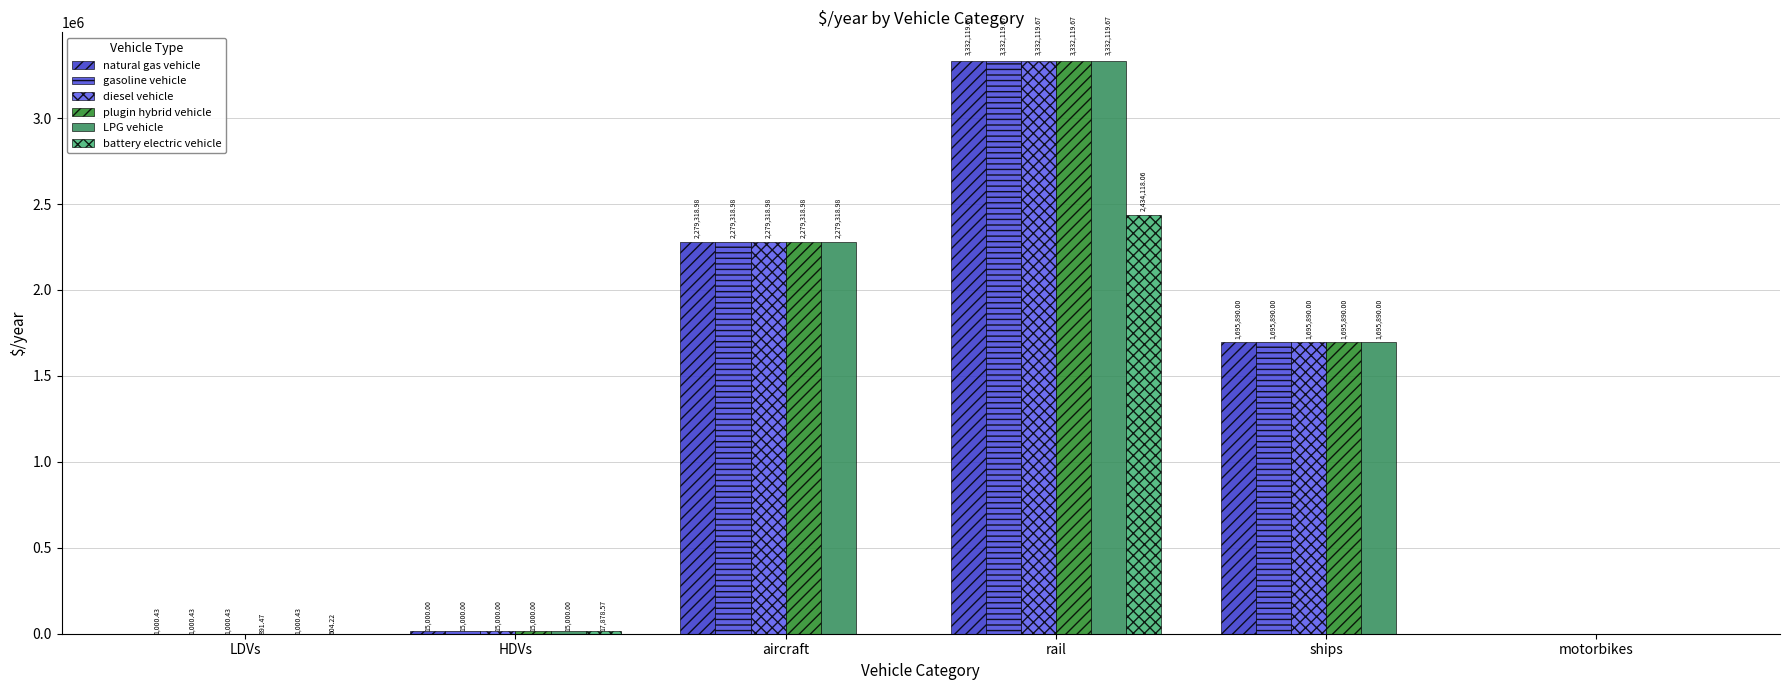

True or false: LPG vehicle has a value of 15000.0 at HDVs.

True